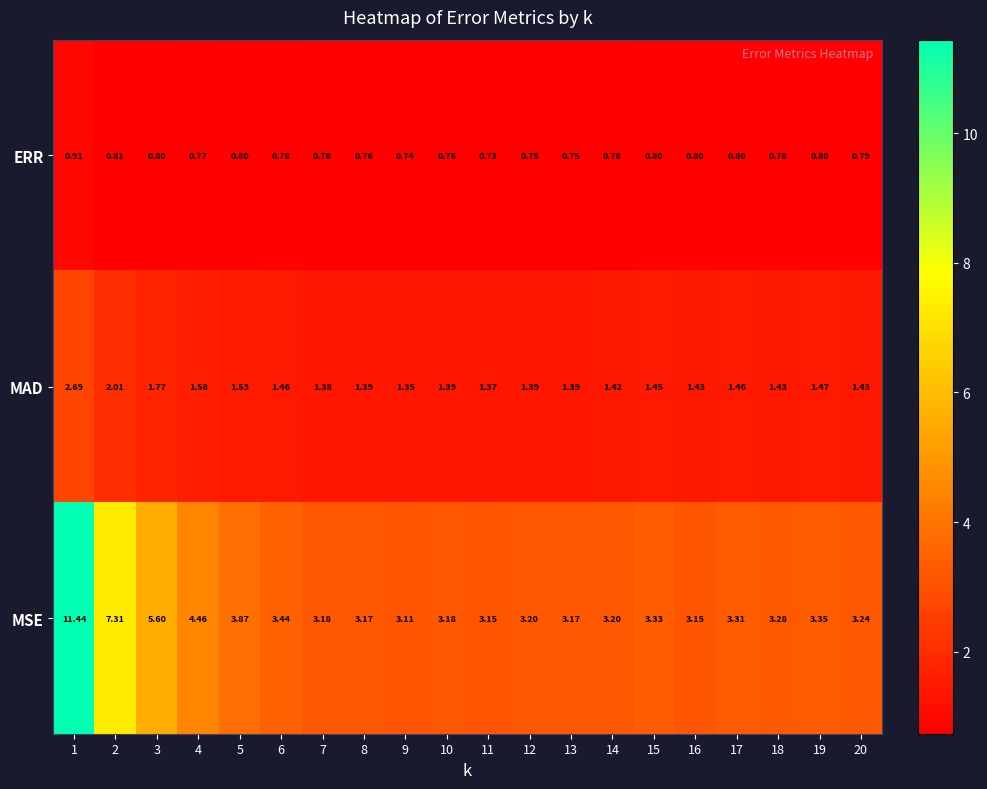

How many categories are shown in the chart?

20